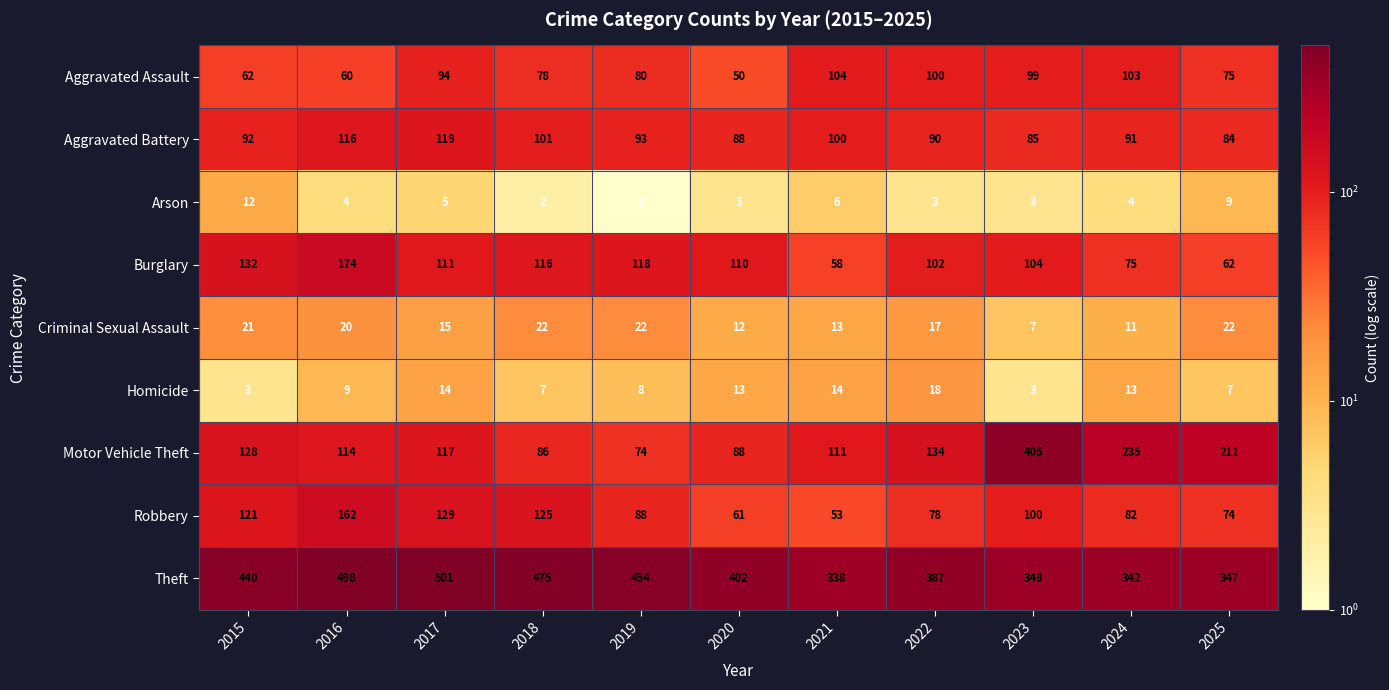

What is the difference between the highest and lowest values at 2018?

473